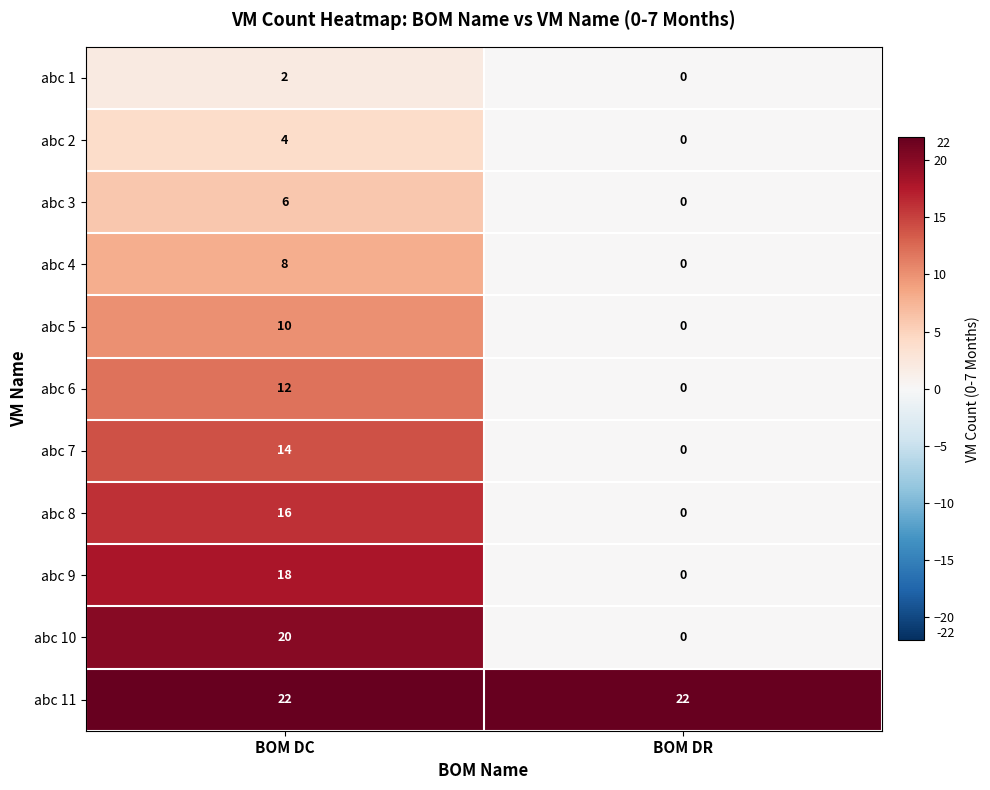

Rank the series by their maximum value, from highest to lowest.

abc 11, abc 10, abc 9, abc 8, abc 7, abc 6, abc 5, abc 4, abc 3, abc 2, abc 1